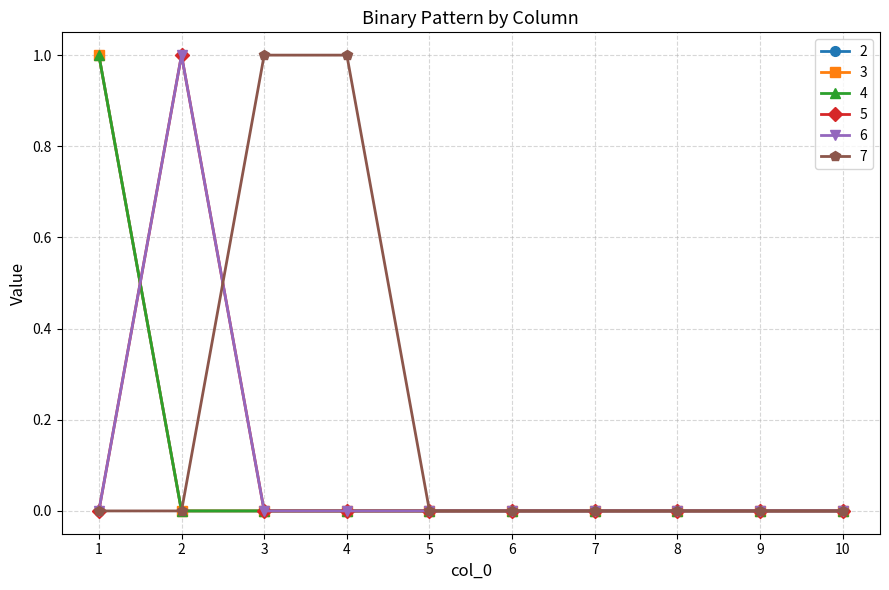

Reading right to left, what are all the values shown in this chart?

2: 10=0	9=0	8=0	7=0	6=0	5=0	4=0	3=0	2=0	1=1
3: 10=0	9=0	8=0	7=0	6=0	5=0	4=0	3=0	2=0	1=1
4: 10=0	9=0	8=0	7=0	6=0	5=0	4=0	3=0	2=0	1=1
5: 10=0	9=0	8=0	7=0	6=0	5=0	4=0	3=0	2=1	1=0
6: 10=0	9=0	8=0	7=0	6=0	5=0	4=0	3=0	2=1	1=0
7: 10=0	9=0	8=0	7=0	6=0	5=0	4=1	3=1	2=0	1=0